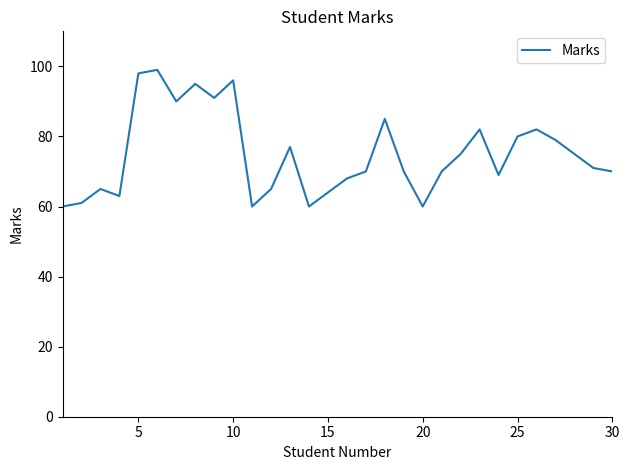

What is the difference between the maximum and minimum values?

39